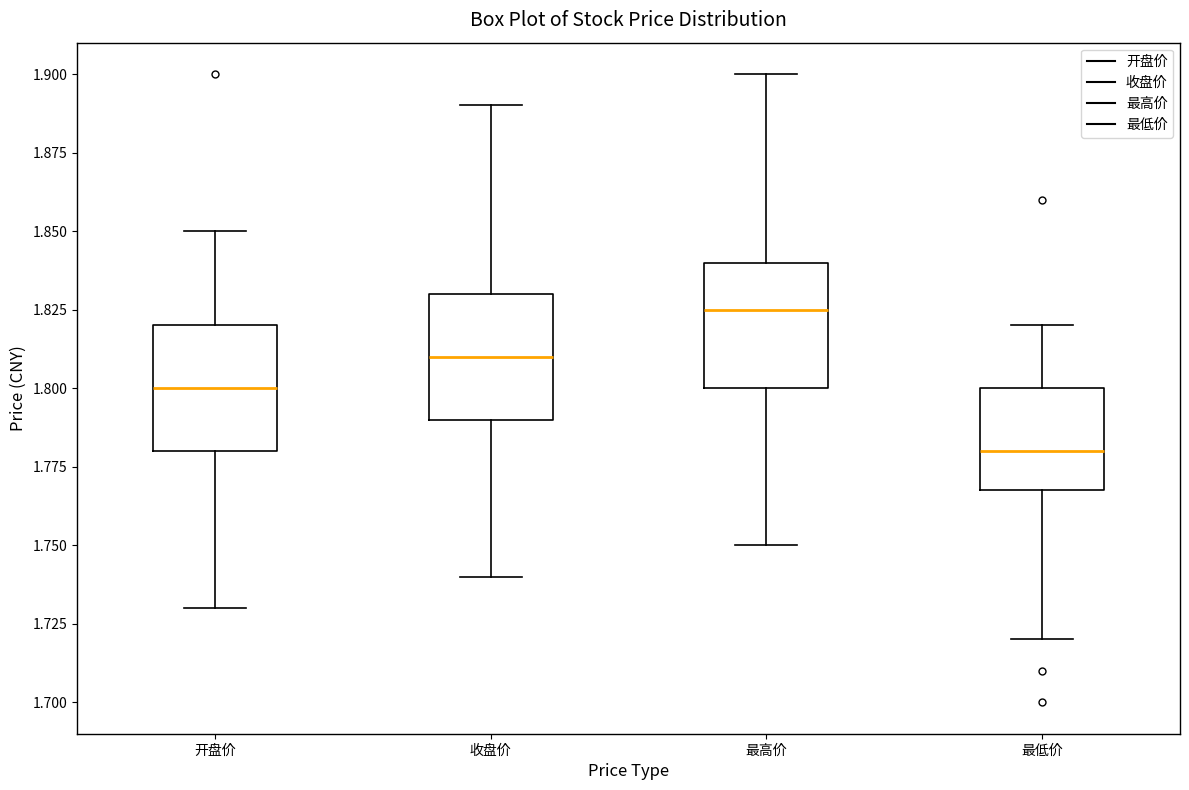

Reading left to right, read every box against the y-axis: the position of its median line, the range the box covers, and the ends of its whiskers. The values are not printed on the chart, so give them approximately, as read against the axis.

开盘价: median 1.800, box 1.780 to 1.820, whiskers 1.730 to 1.850
收盘价: median 1.810, box 1.790 to 1.830, whiskers 1.740 to 1.890
最高价: median 1.825, box 1.800 to 1.840, whiskers 1.750 to 1.900
最低价: median 1.780, box 1.770 to 1.800, whiskers 1.720 to 1.820